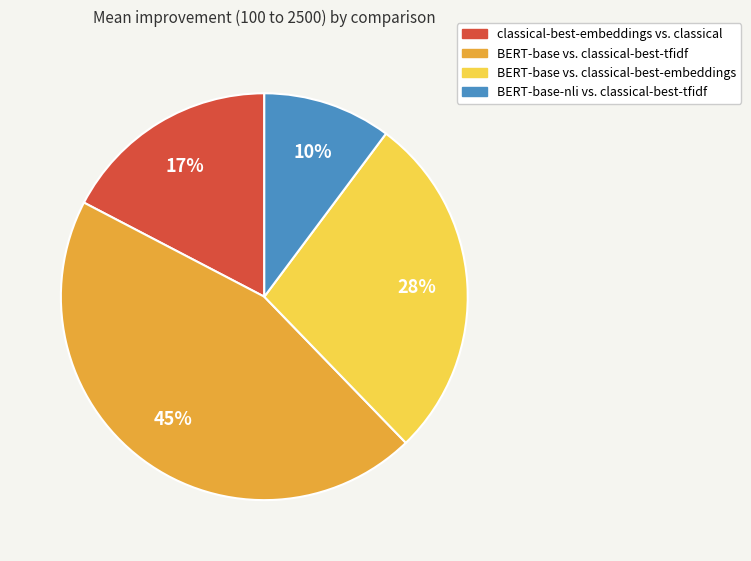

To the nearest percent, what is the combined percentage of classical-best-embeddings vs. classical and BERT-base vs. classical-best-embeddings?

45%